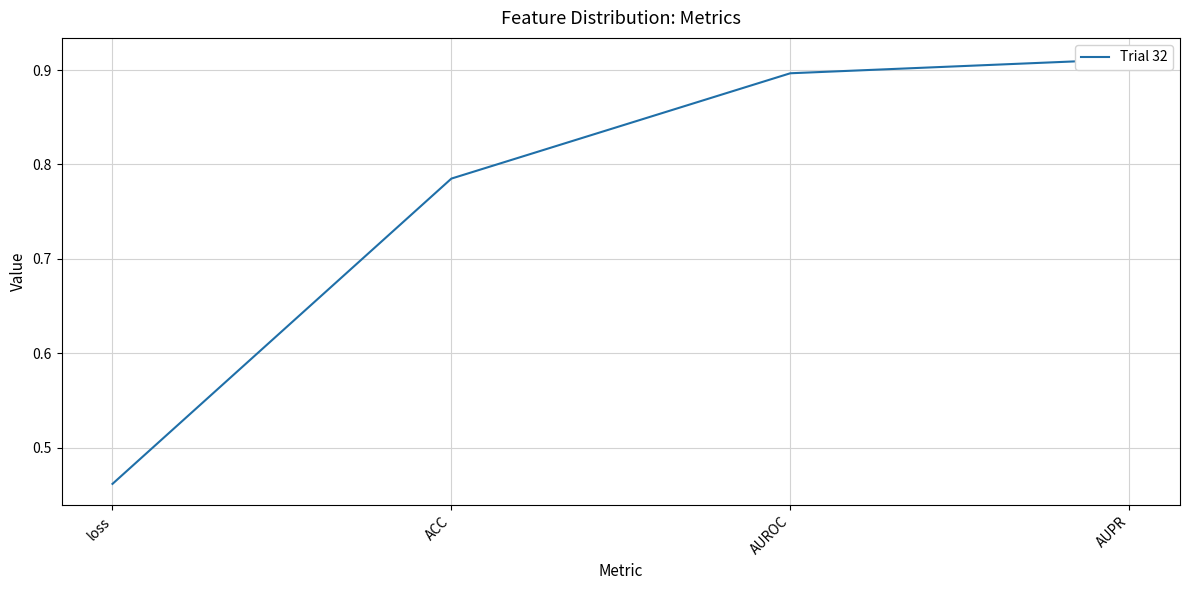

What is the label of the 1st point from the left?

loss